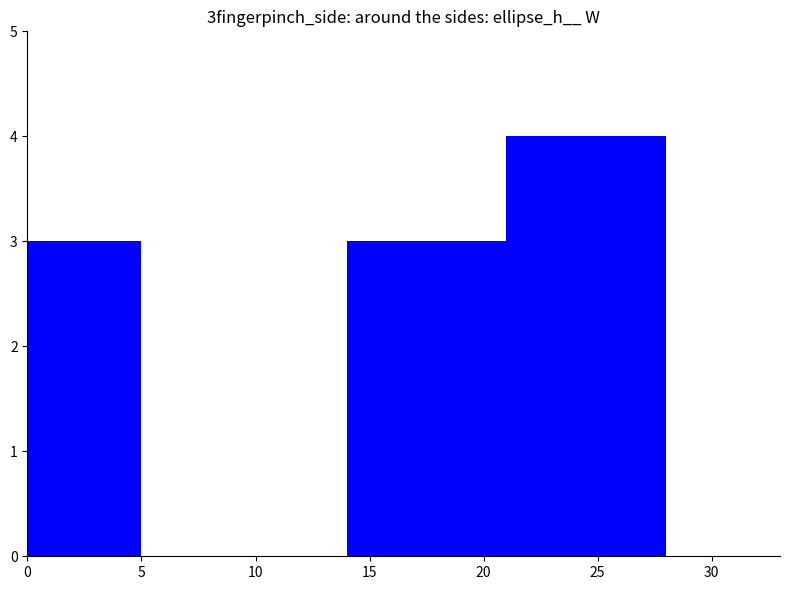

What is the greatest value displayed?

4